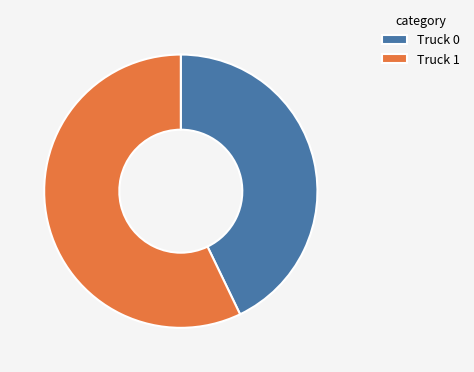

Is the sum of Truck 0 and Truck 1 greater than half?

Yes